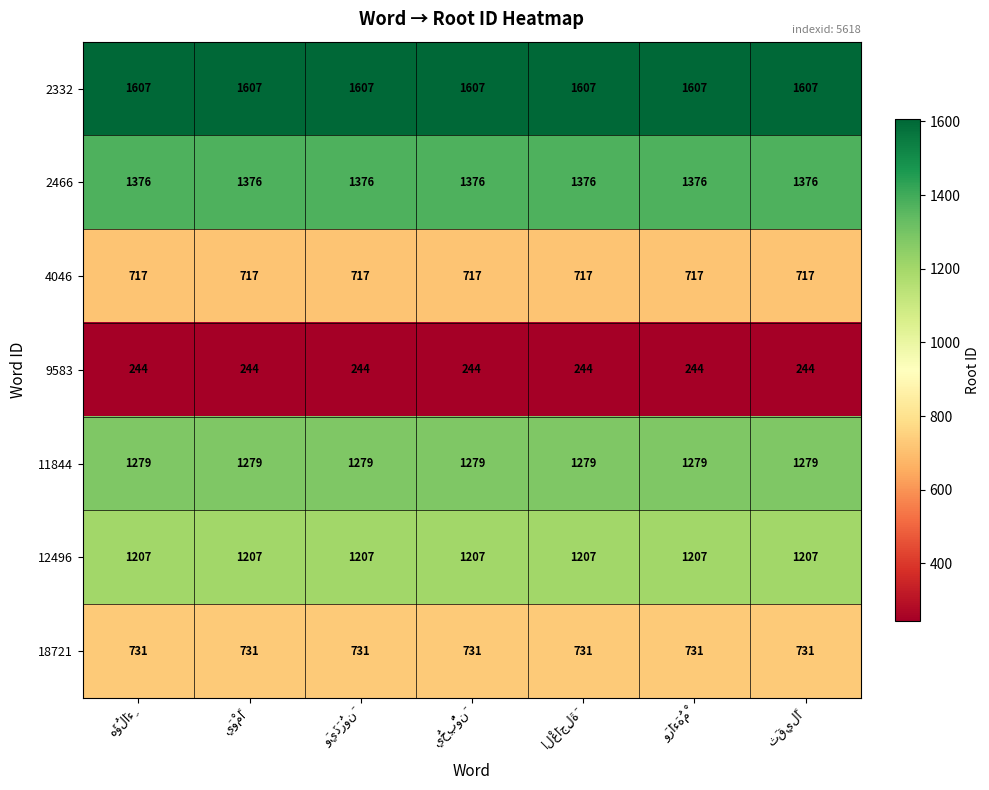

What is the average value of the 12496 series?

1207